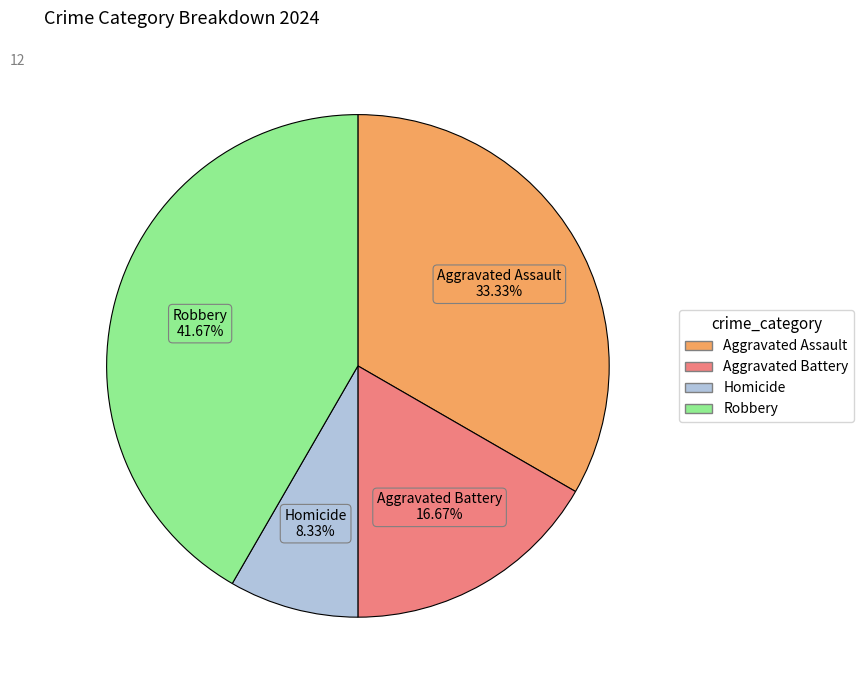

What is the largest slice in the pie chart?

Robbery